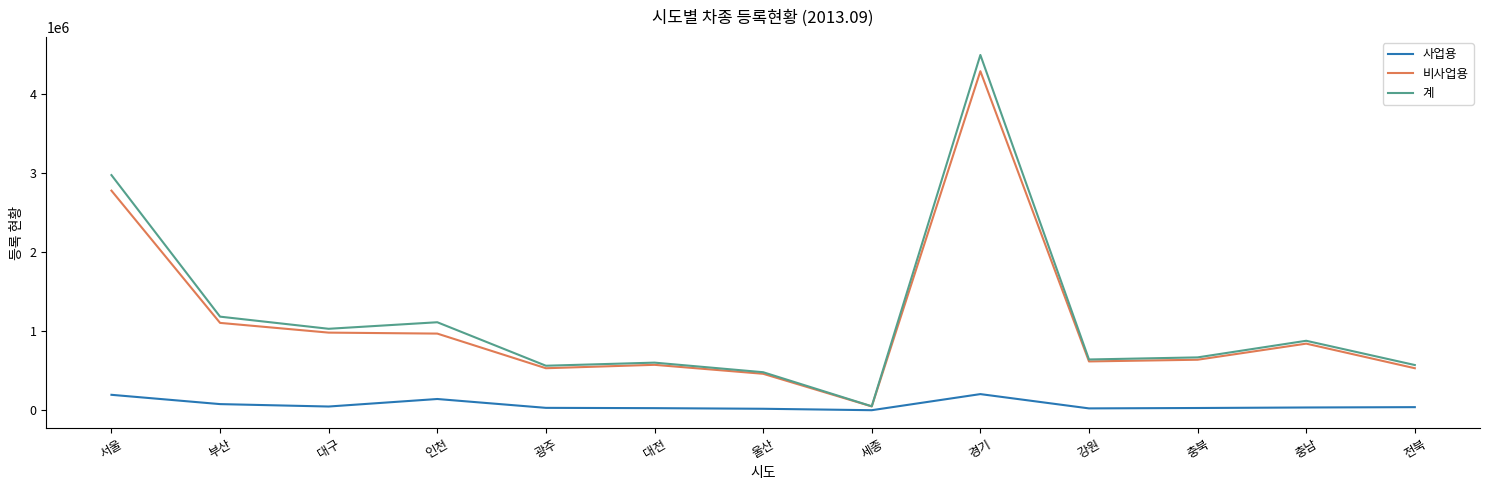

What is the total value across all series at 강원?

1288180